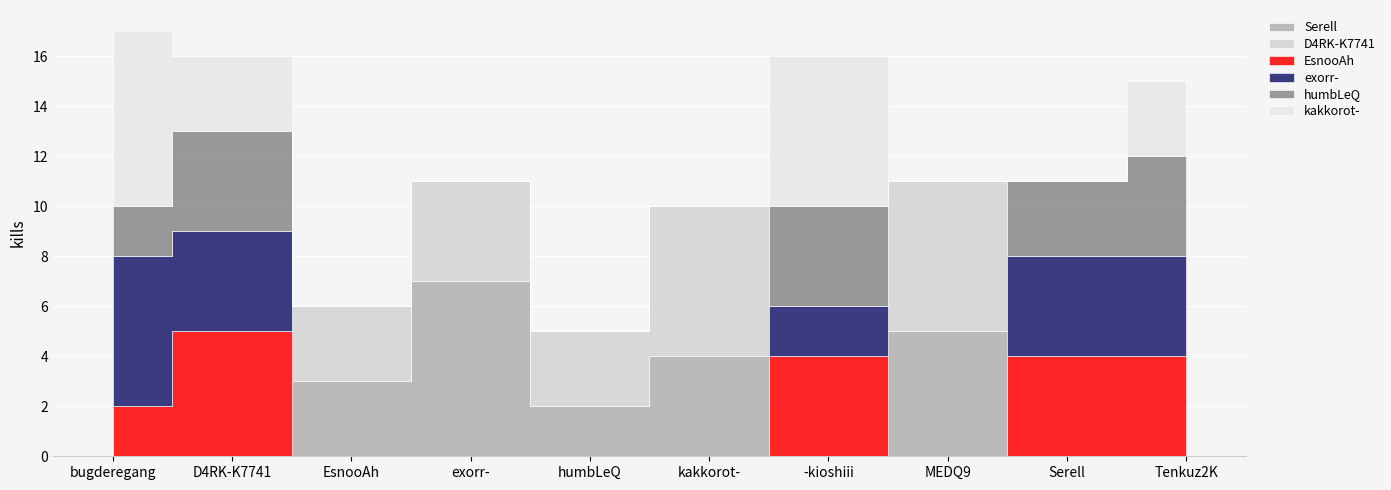

What position from the right is D4RK-K7741?

9